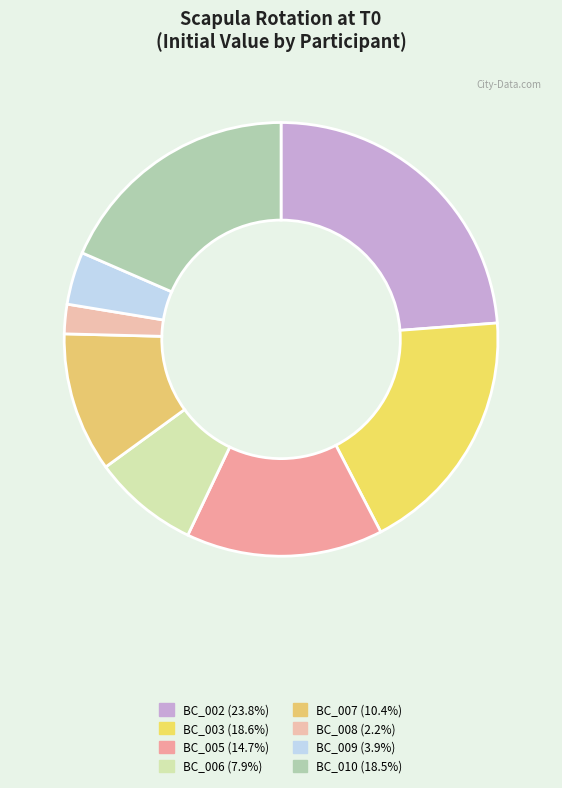

Rank the categories by value from highest to lowest.

BC_002, BC_003, BC_010, BC_005, BC_007, BC_006, BC_009, BC_008